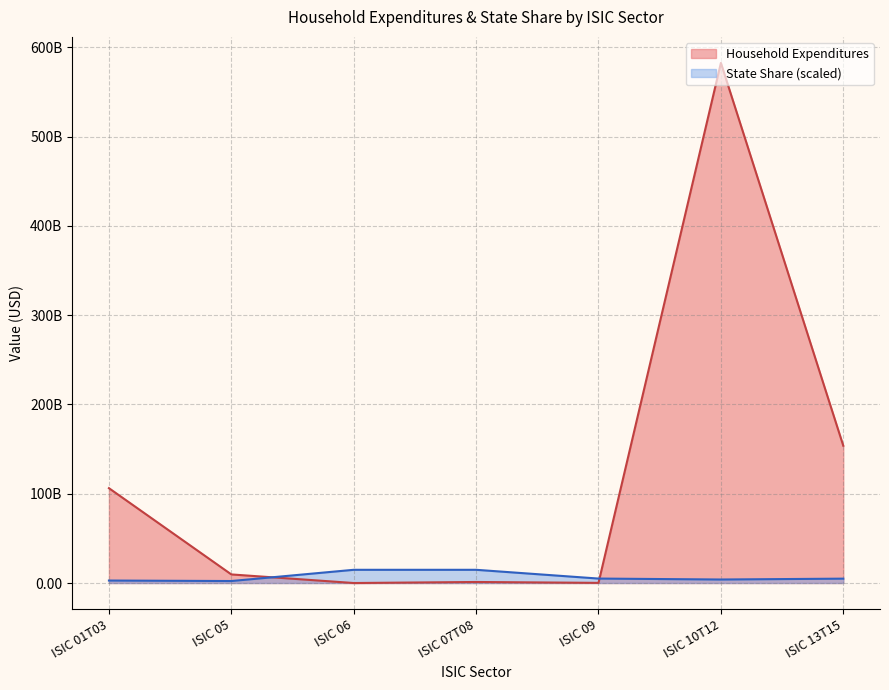

The value of State Share at ISIC 09 is 4989856605.8. True or false?

True